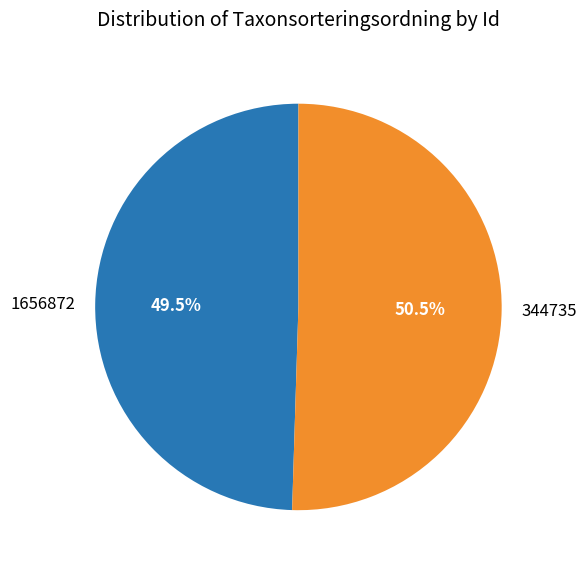

Rank the categories by value from lowest to highest.

1656872, 344735